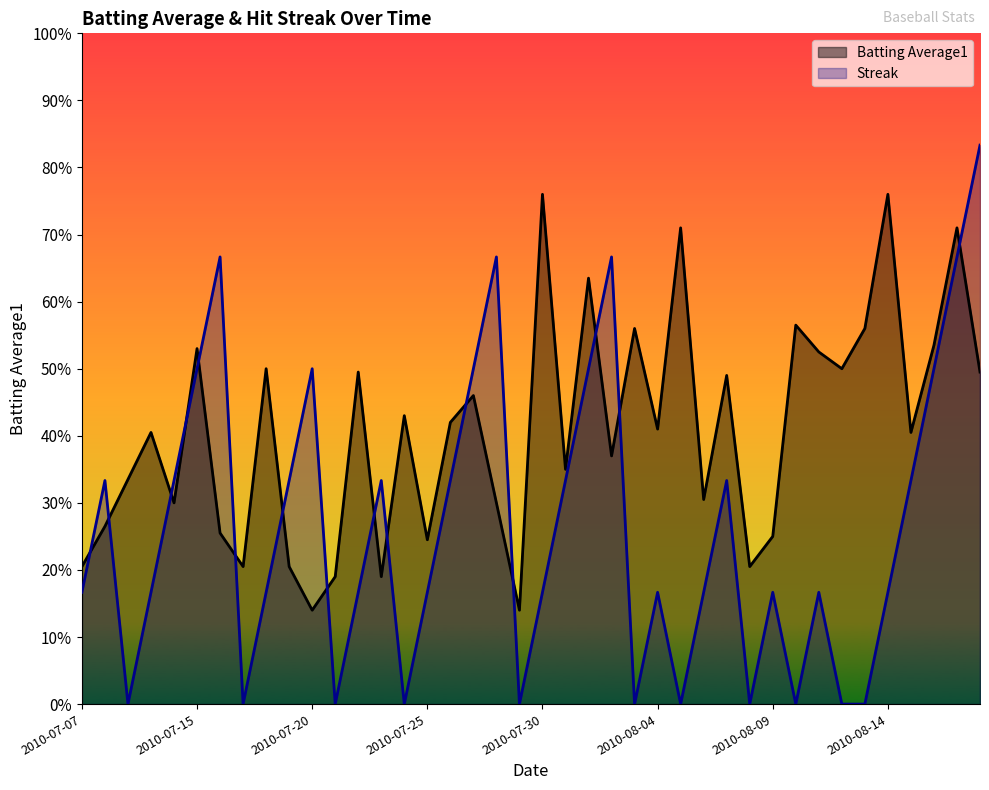

The value of Streak at 2010-08-05 is -0.4. True or false?

False